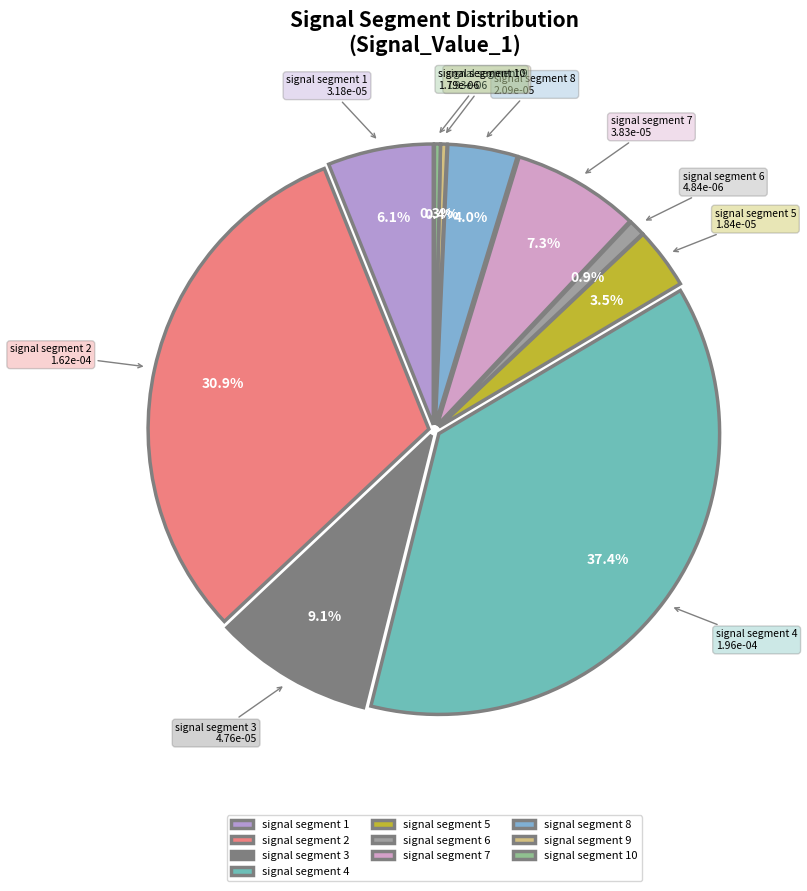

True or false: signal segment 2 accounts for 41% of the total.

False